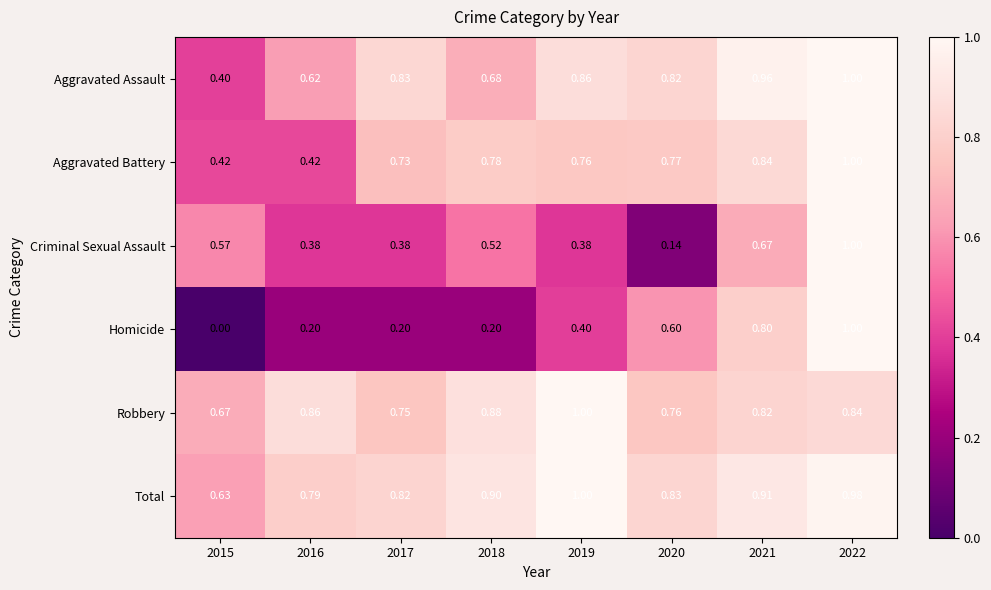

Which series changed the most between 2017 and 2021?

Homicide